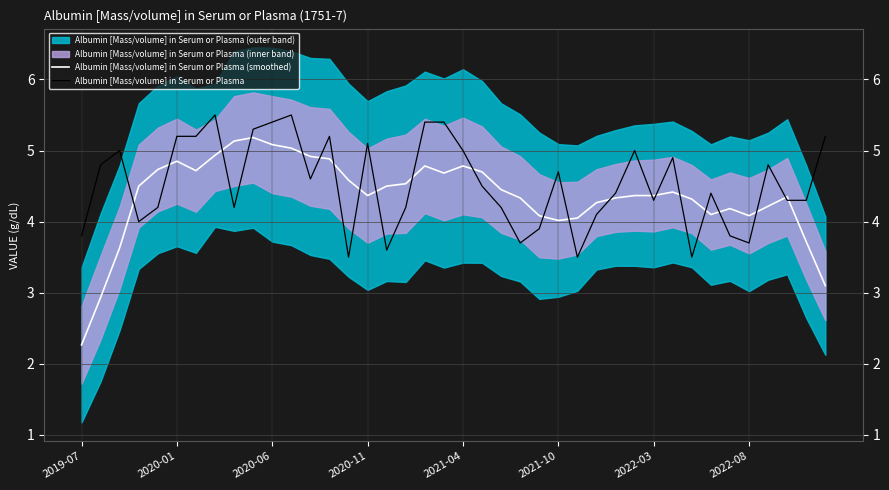

What is the highest value of the Albumin [Mass/volume] in Serum or Plasma (smoothed) series?

5.2